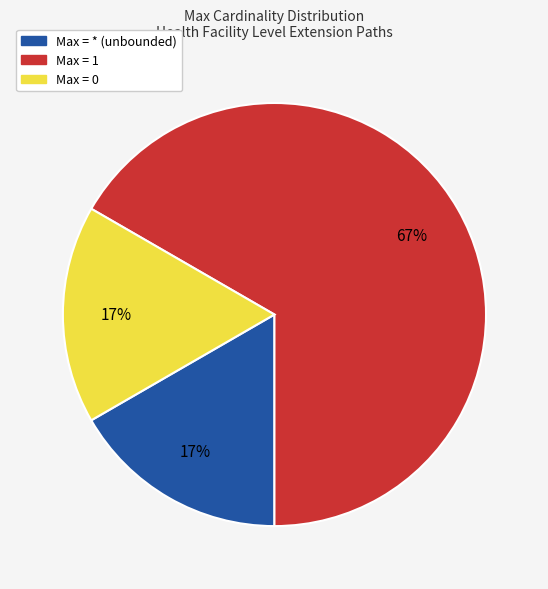

To the nearest percent, what is the average slice percentage?

33%